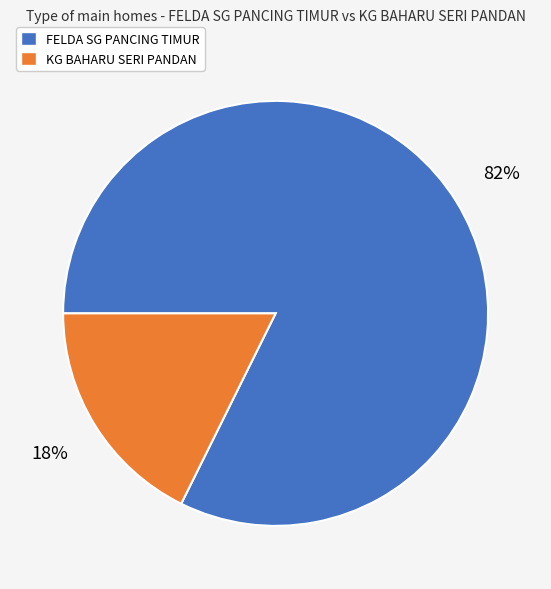

Which has a higher value, KG BAHARU SERI PANDAN or FELDA SG PANCING TIMUR?

FELDA SG PANCING TIMUR